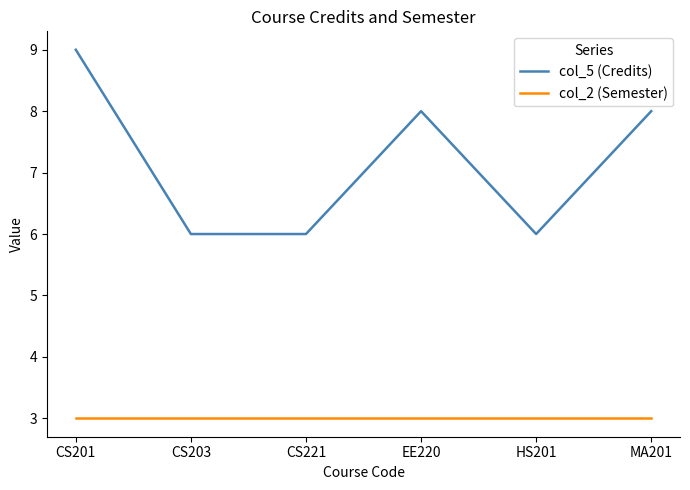

The value of col_5 (Credits) at HS201 is 6. True or false?

True